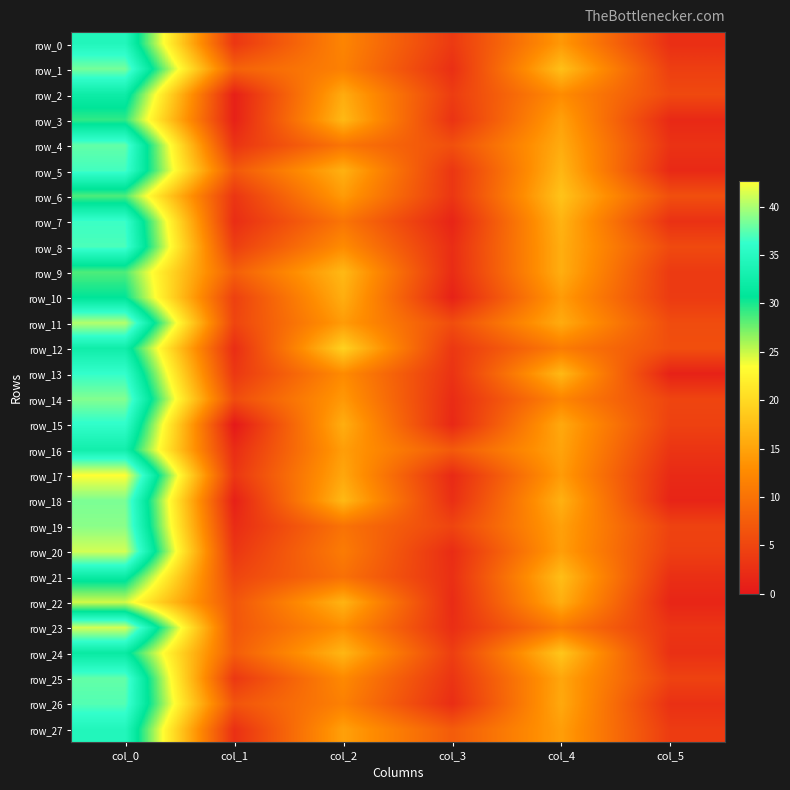

Is it true that row_8 equals 37.0 at col_0?

True